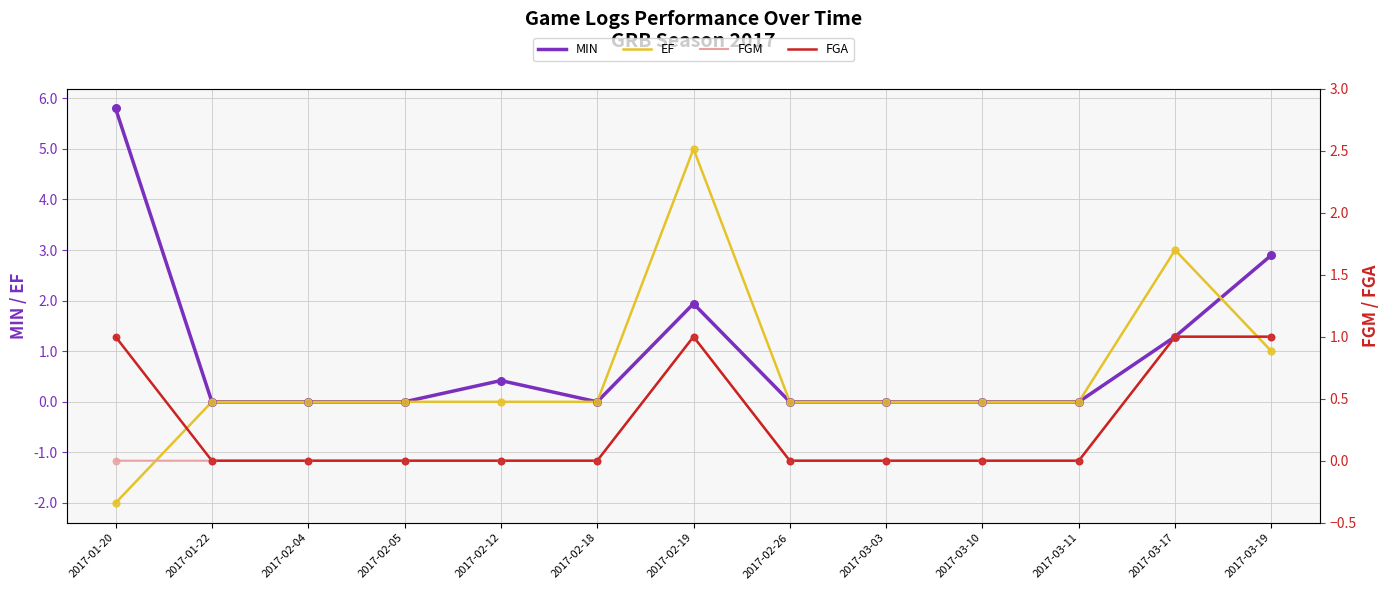

Which series contains the lowest Y value?

EF